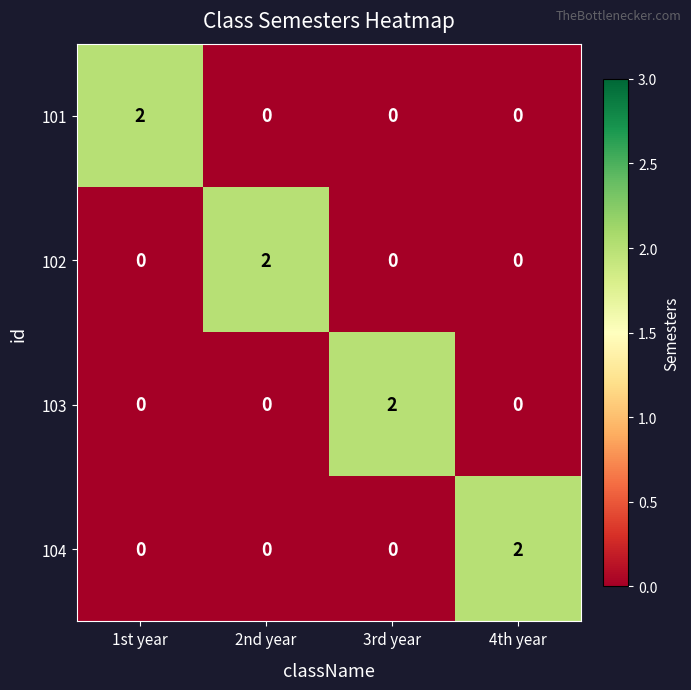

Reading right to left, what are all the values shown in this chart?

101: 0	0	0	2
102: 0	0	2	0
103: 0	2	0	0
104: 2	0	0	0